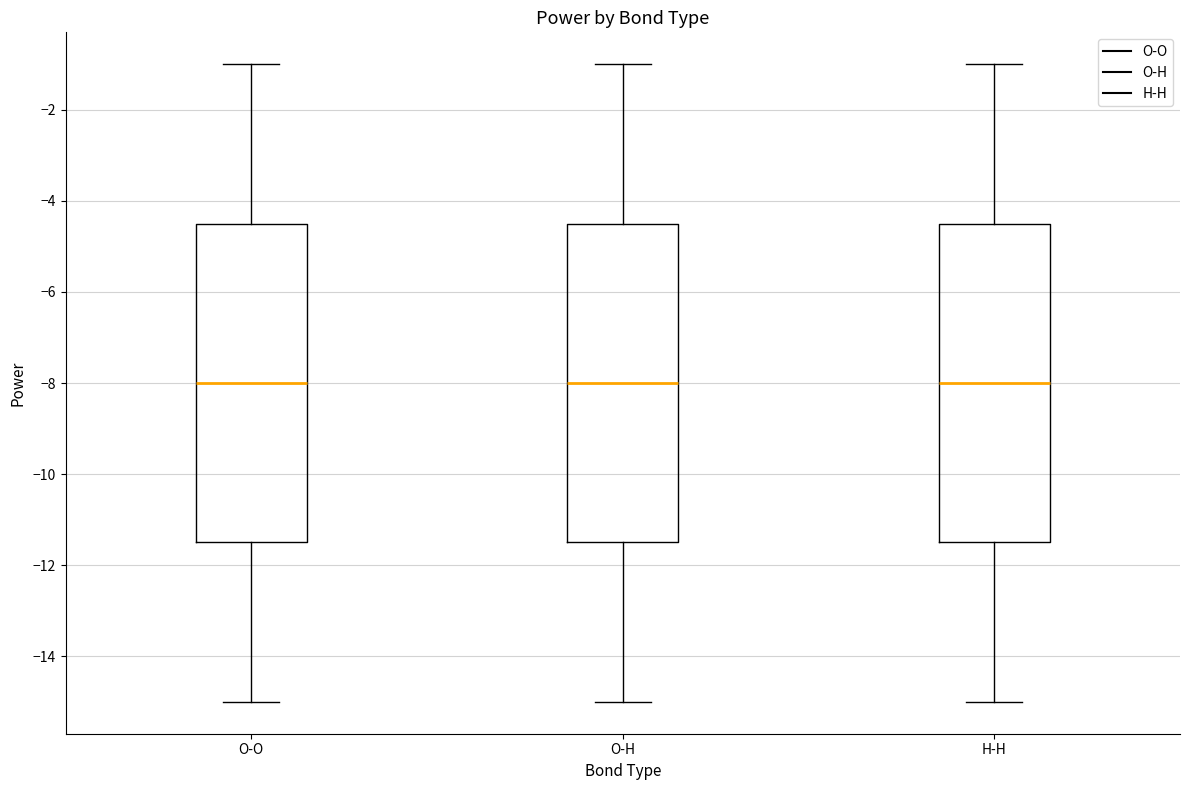

Reading left to right, read every box against the y-axis: the position of its median line, the range the box covers, and the ends of its whiskers. The values are not printed on the chart, so give them approximately, as read against the axis.

O-O: median -8.0, box -11.4 to -4.4, whiskers -15.0 to -1.0
O-H: median -8.0, box -11.4 to -4.4, whiskers -15.0 to -1.0
H-H: median -8.0, box -11.4 to -4.4, whiskers -15.0 to -1.0